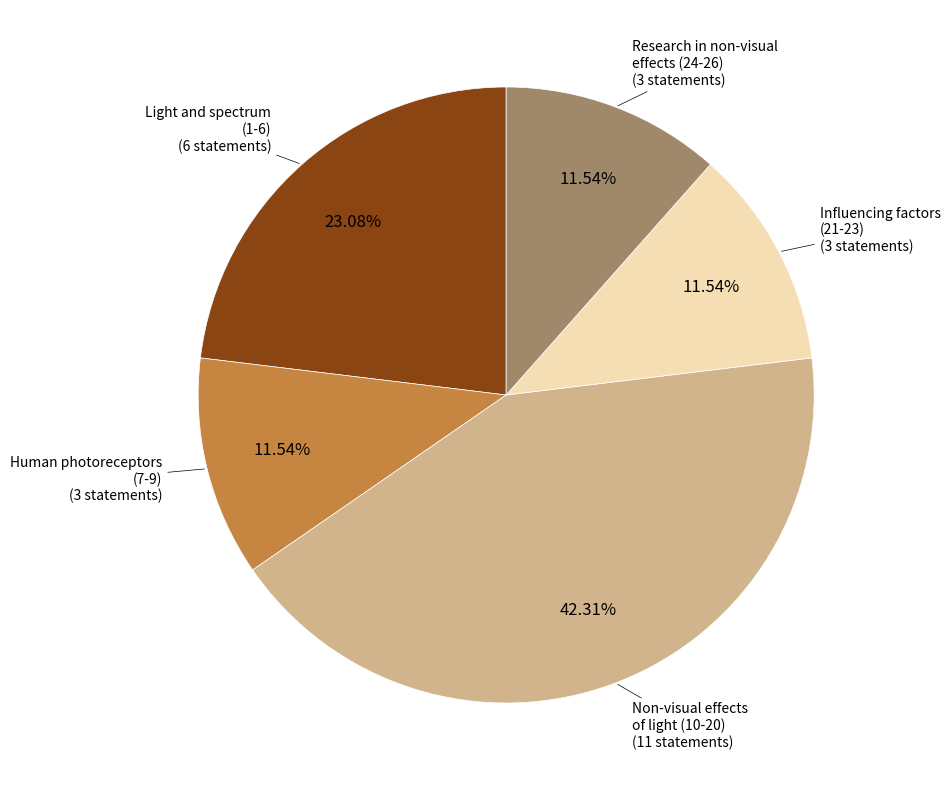

Is there any slice that represents more than half of the pie?

No